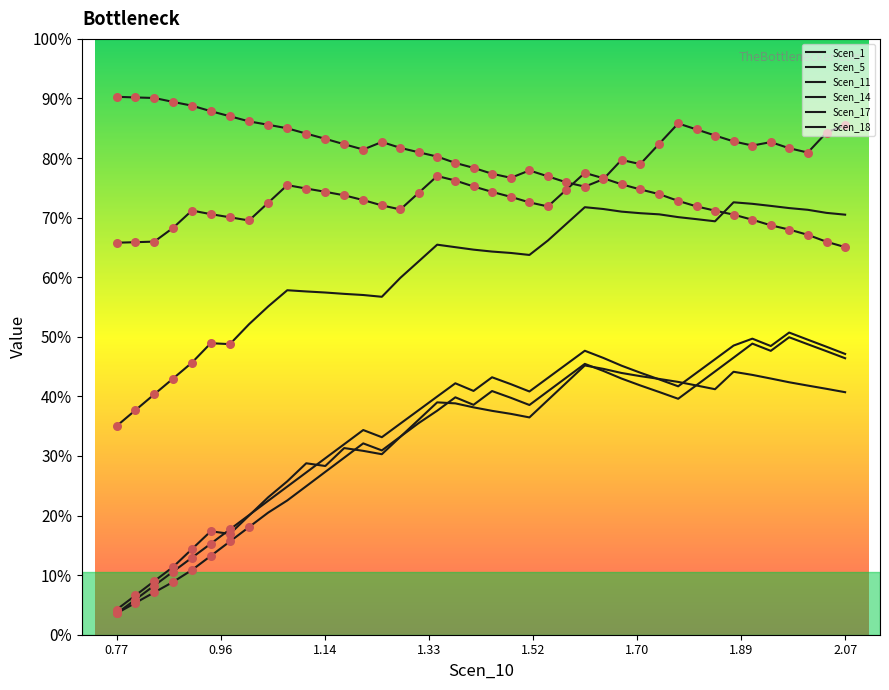

Which series has the largest total across all categories?

Scen_5